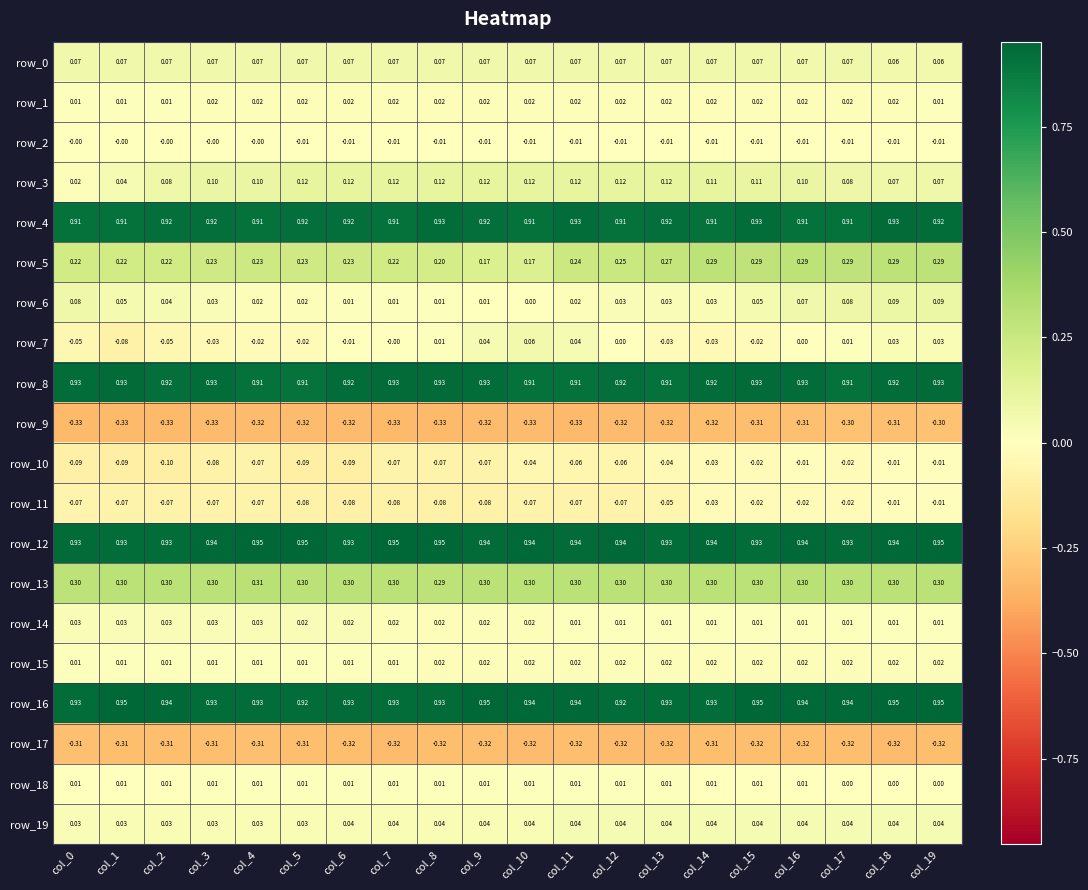

Which series has the largest range (max minus min)?

row_7